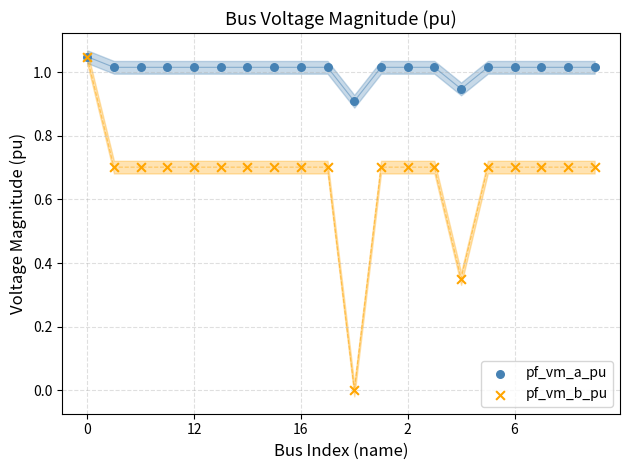

What are all the series names shown in the legend?

pf_vm_a_pu, pf_vm_b_pu